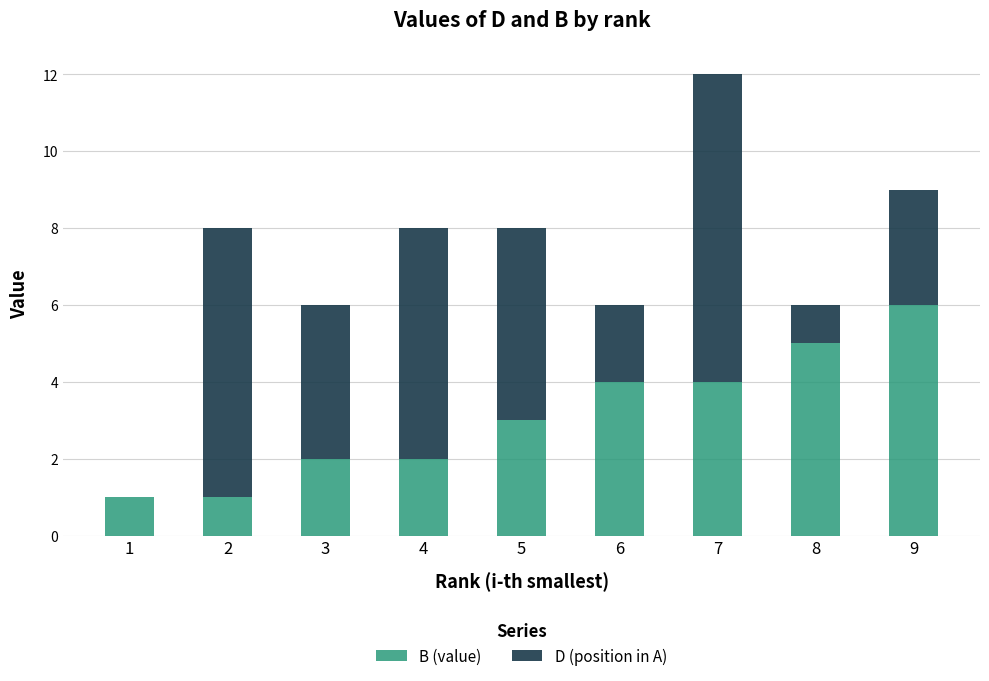

The value of B (value) at 6 is 2. True or false?

False